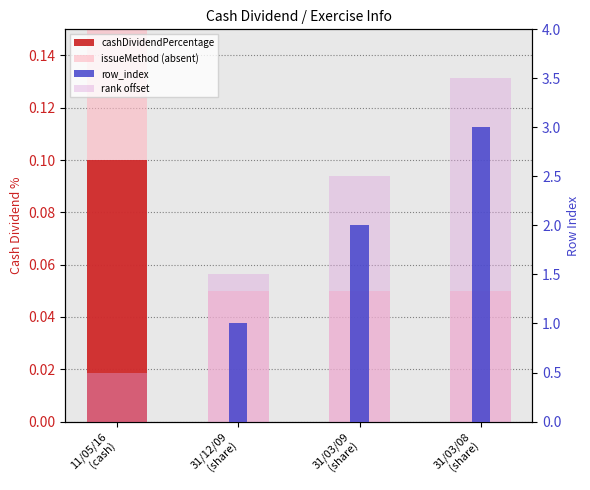

Count the cashDividendPercentage values in the range 0 to 1.

4